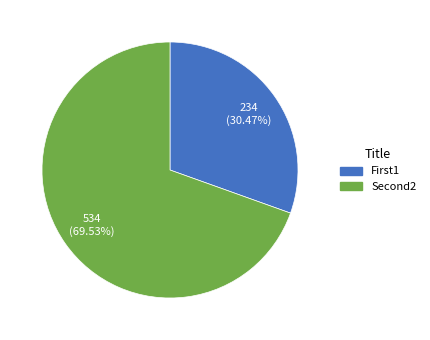

Which has a higher value, First1 or Second2?

Second2